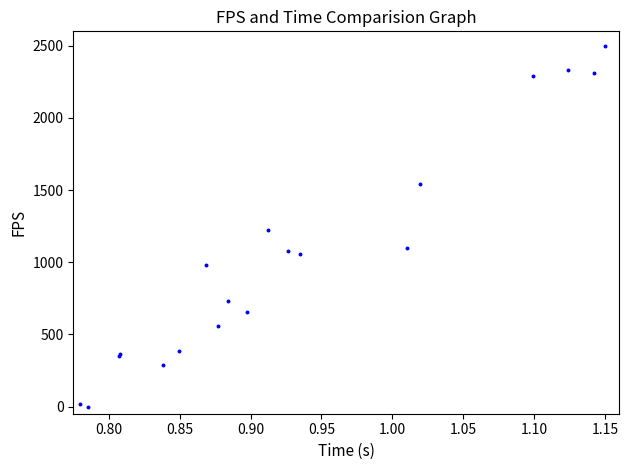

What Y value in the scatter plot is closest to 1250?

1222.4